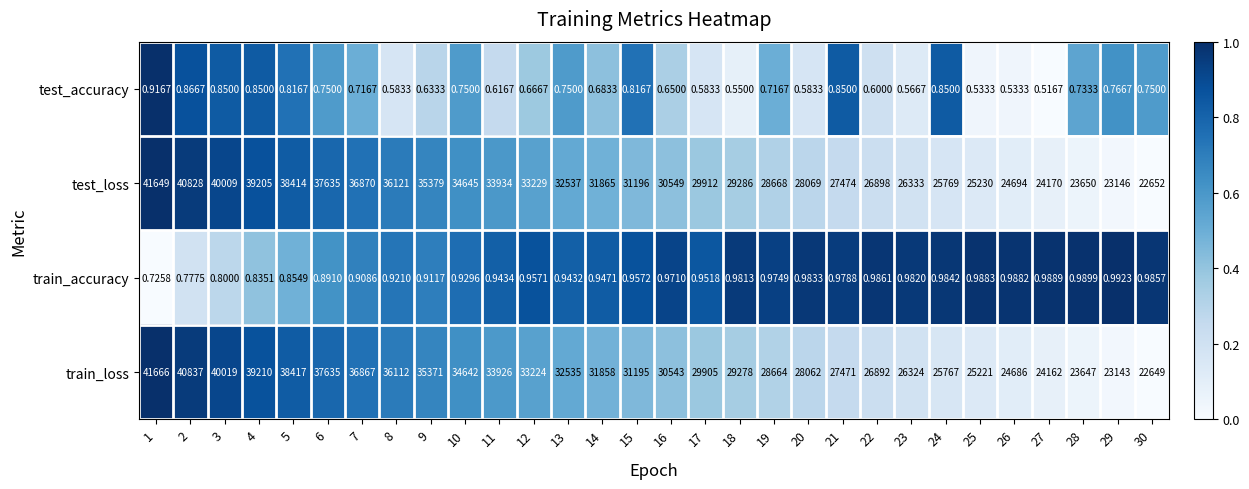

Between 19 and 23, which series saw the biggest shift?

train_loss